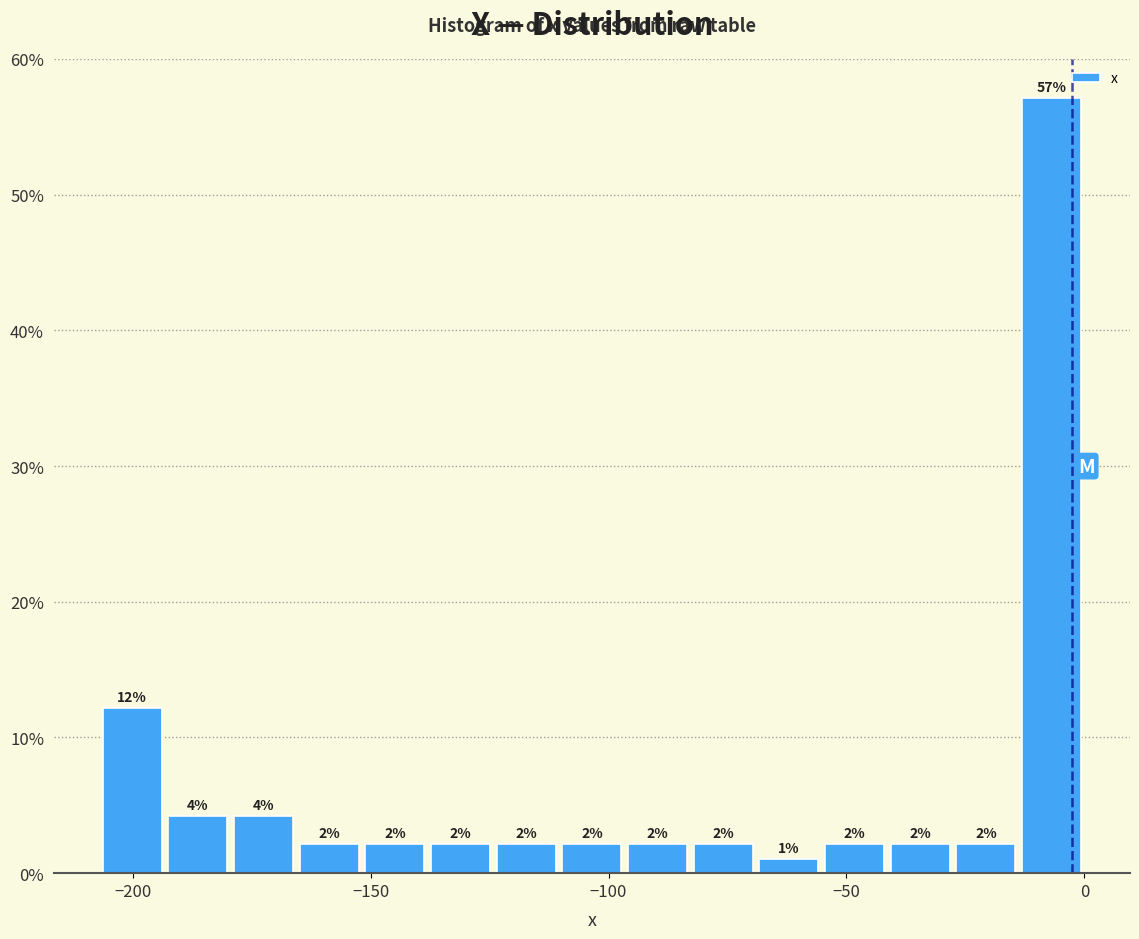

Read against the x-axis, roughly where is the centre of the tallest bar?

-5